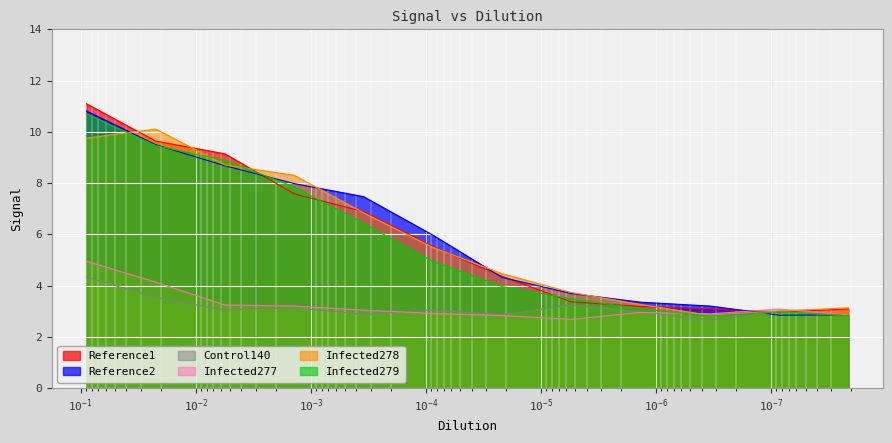

Reading right to left, what are all the values shown in this chart?

Reference1: 3.1	3.0	3.1	3.2	3.4	4.4	5.5	6.9	7.6	9.1	9.6	11.1
Reference2: 2.9	2.8	3.2	3.4	3.7	4.3	6.0	7.5	8.0	8.7	9.5	10.8
Control140: 2.8	3.0	2.6	3.0	3.2	2.9	3.0	2.9	3.1	3.0	3.5	4.3
Infected277: 2.9	3.1	2.9	3.0	2.7	2.8	2.9	3.0	3.2	3.2	4.1	5.0
Infected278: 3.1	3.0	2.8	3.3	3.7	4.5	5.5	6.8	8.3	8.7	10.1	9.8
Infected279: 2.8	3.0	2.8	3.1	3.5	4.0	4.9	6.4	7.8	8.9	9.5	10.7